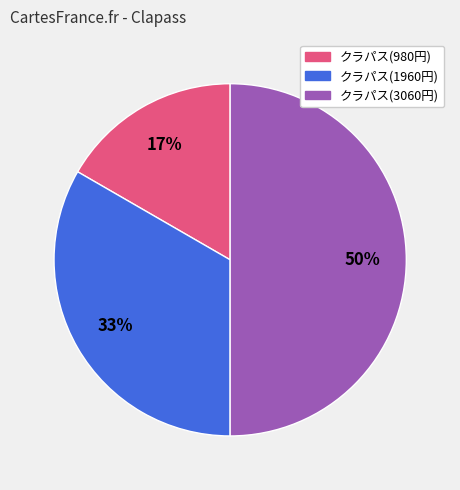

Rank the categories by value from highest to lowest.

クラパス(3060円), クラパス(1960円), クラパス(980円)